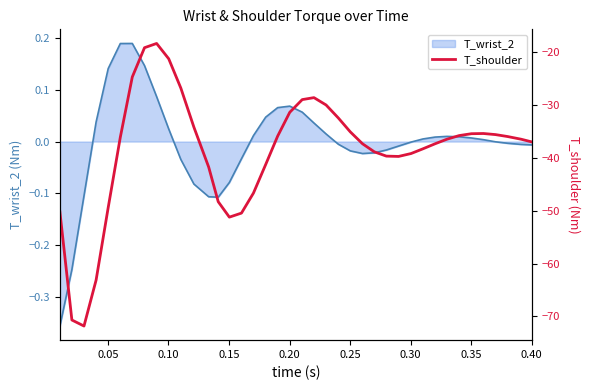

What is the difference between the maximum and minimum values?

53.5